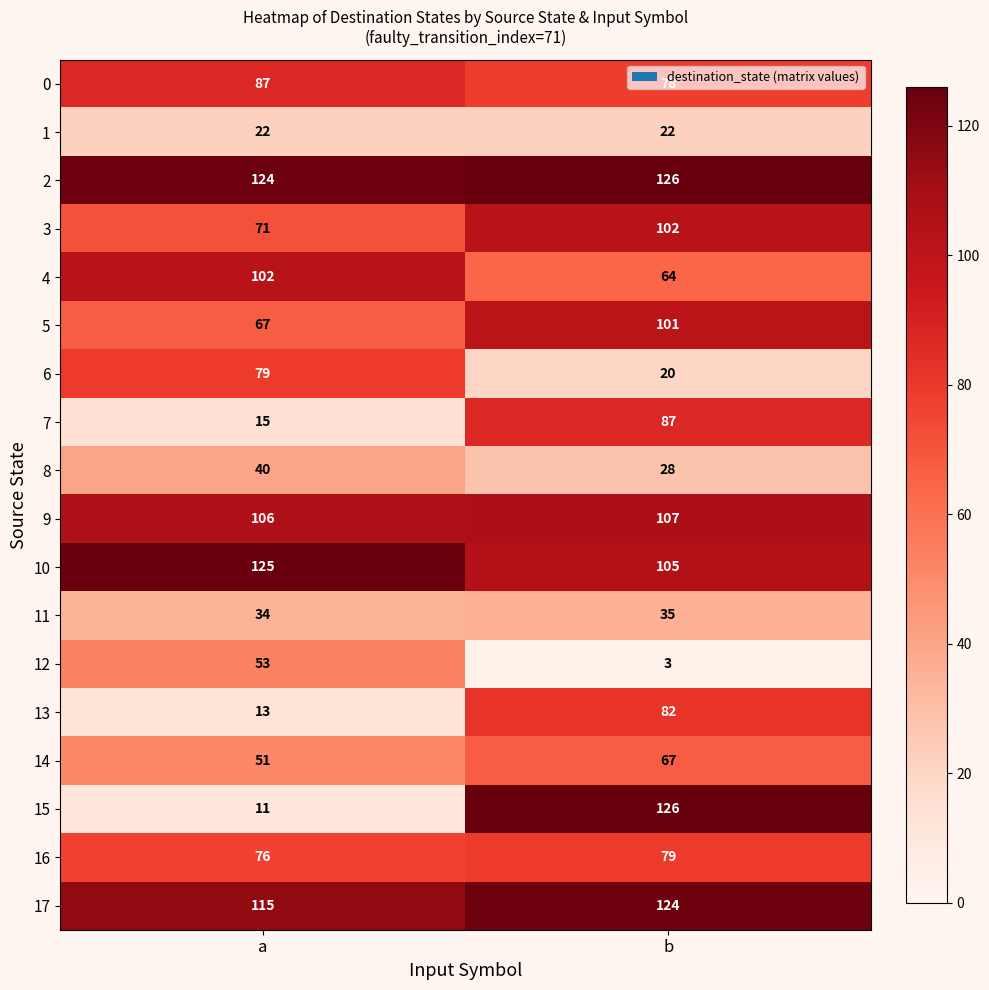

What is the difference between the 7 values at a and b?

72